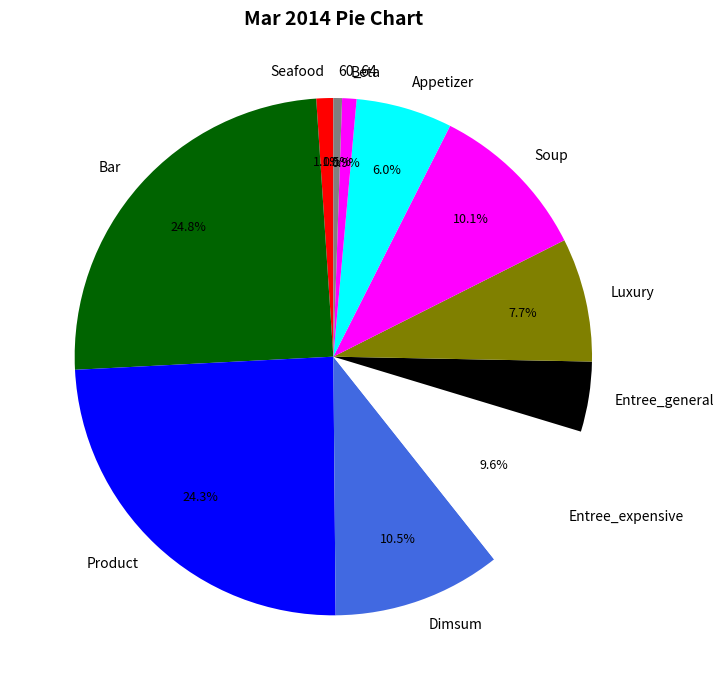

What is the ratio of the value at Product to the value at Appetizer?

4.0